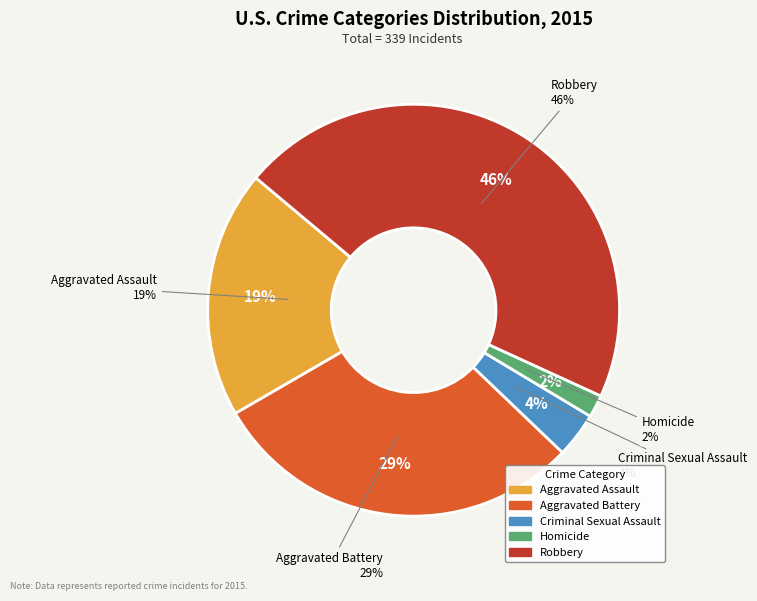

Between Aggravated Battery and Homicide, which is larger?

Aggravated Battery